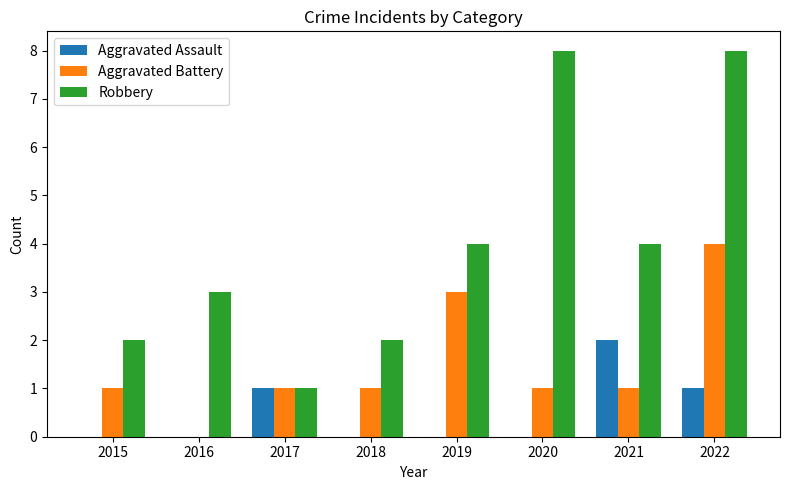

Which series has the largest total across all categories?

Robbery